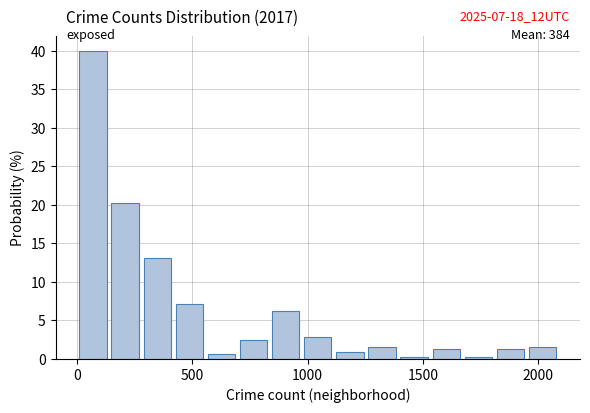

Around what value on the x-axis is the tallest bar? Give the approximate position of its centre, as read against the axis.

50